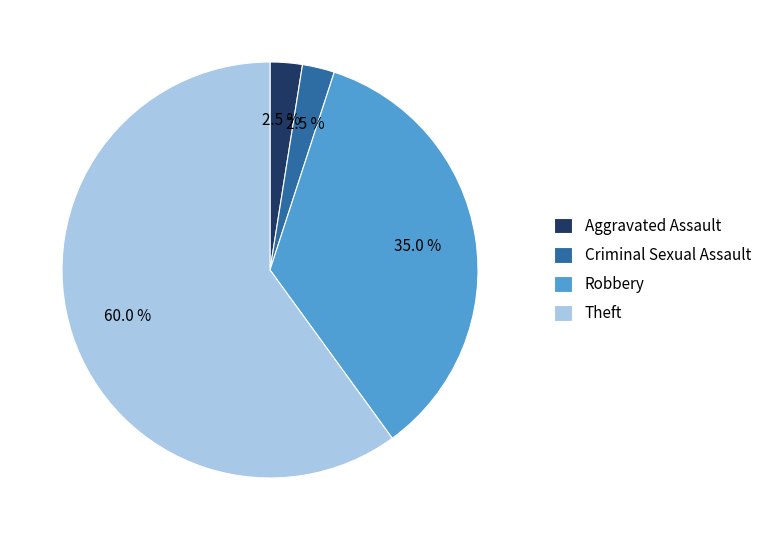

Which has a higher value, Criminal Sexual Assault or Robbery?

Robbery